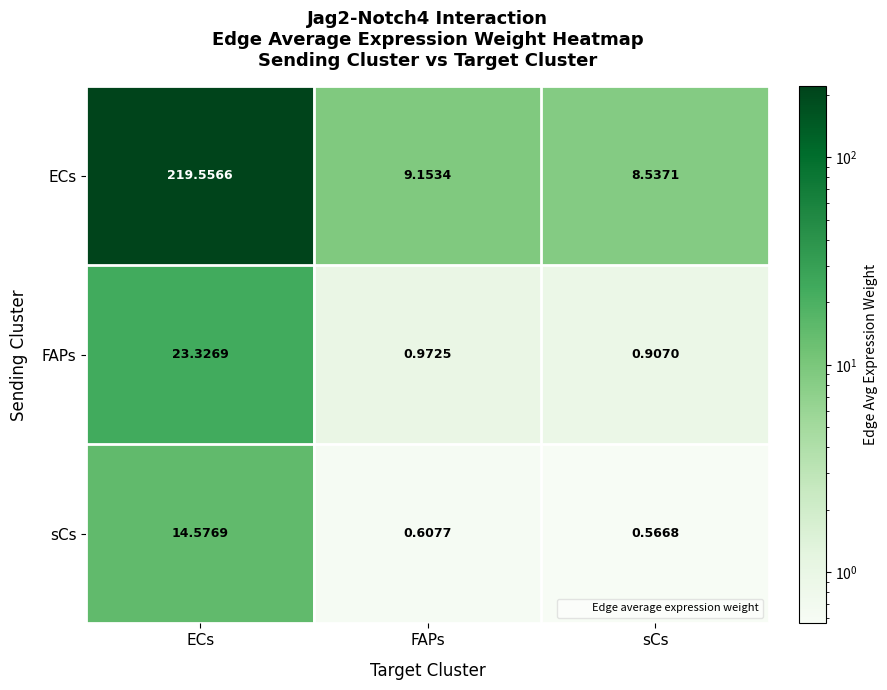

Which series has the widest spread of values?

ECs